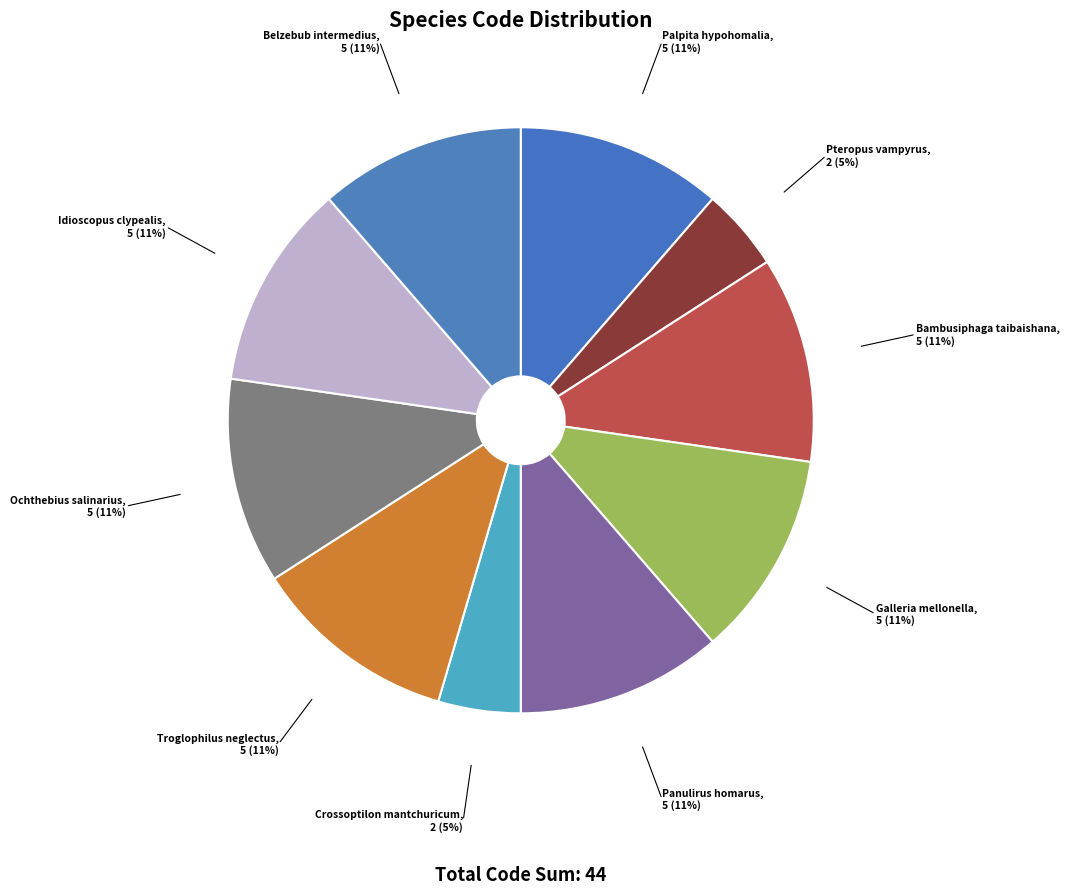

Does any single category account for the majority?

No